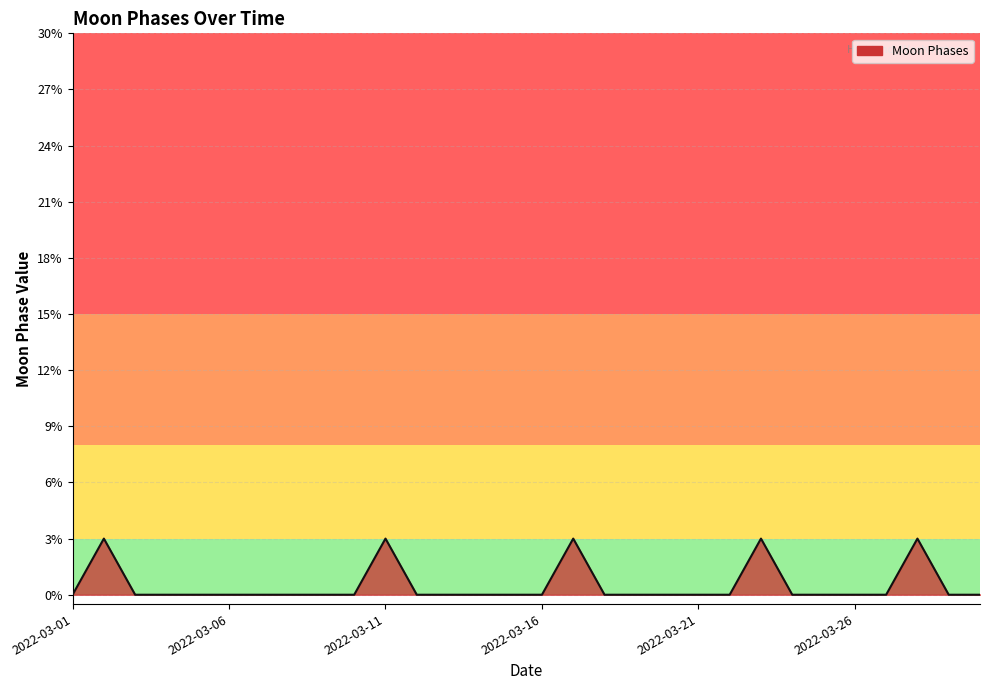

What is the greatest value displayed?

3